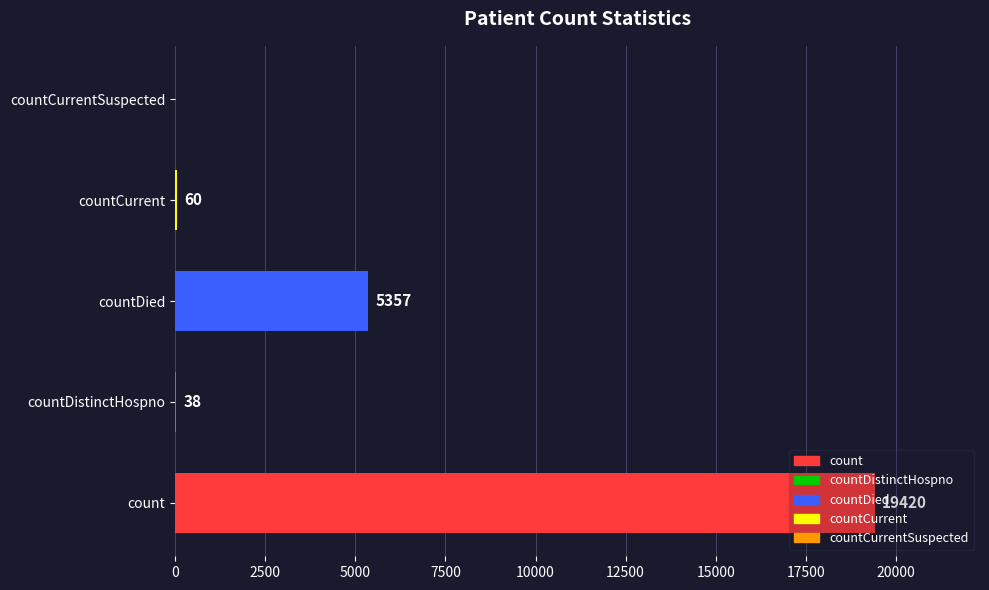

What value does the data have at countDistinctHospno, to the nearest 10?

40